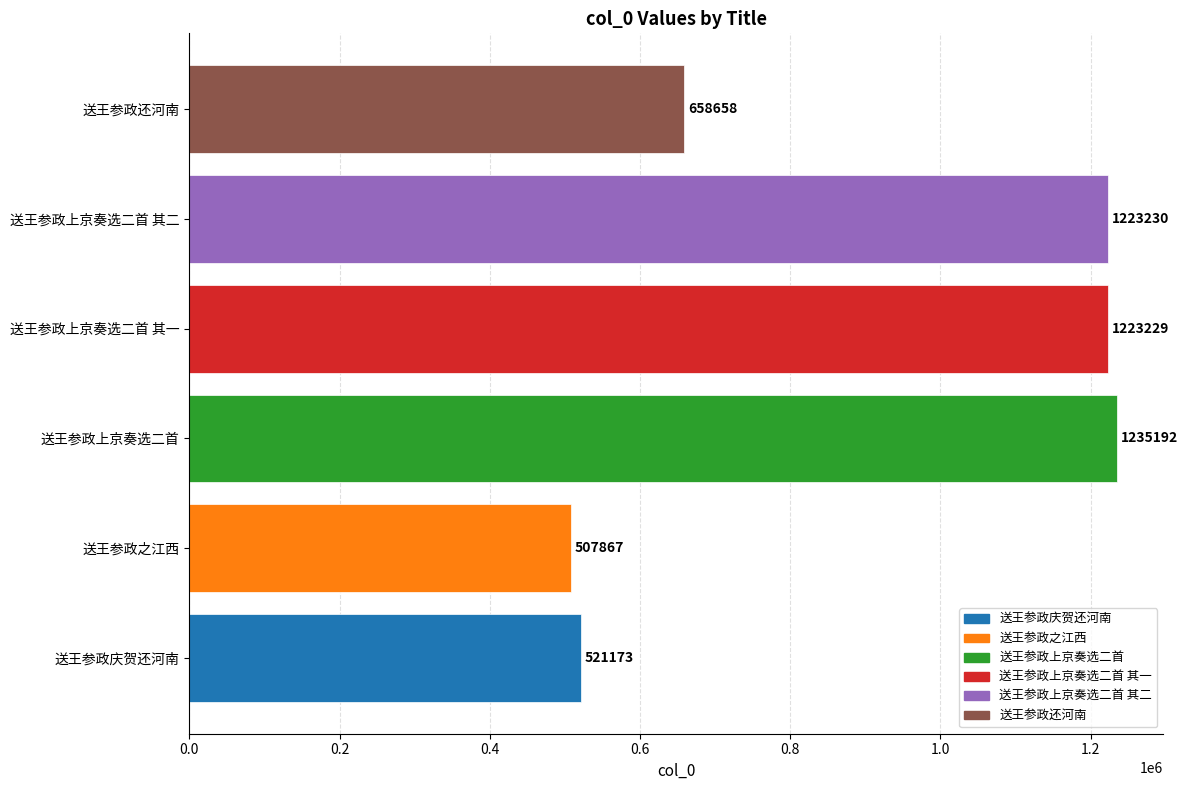

List the labels in order of value, largest first.

送王参政上京奏选二首, 送王参政上京奏选二首 其二, 送王参政上京奏选二首 其一, 送王参政还河南, 送王参政庆贺还河南, 送王参政之江西